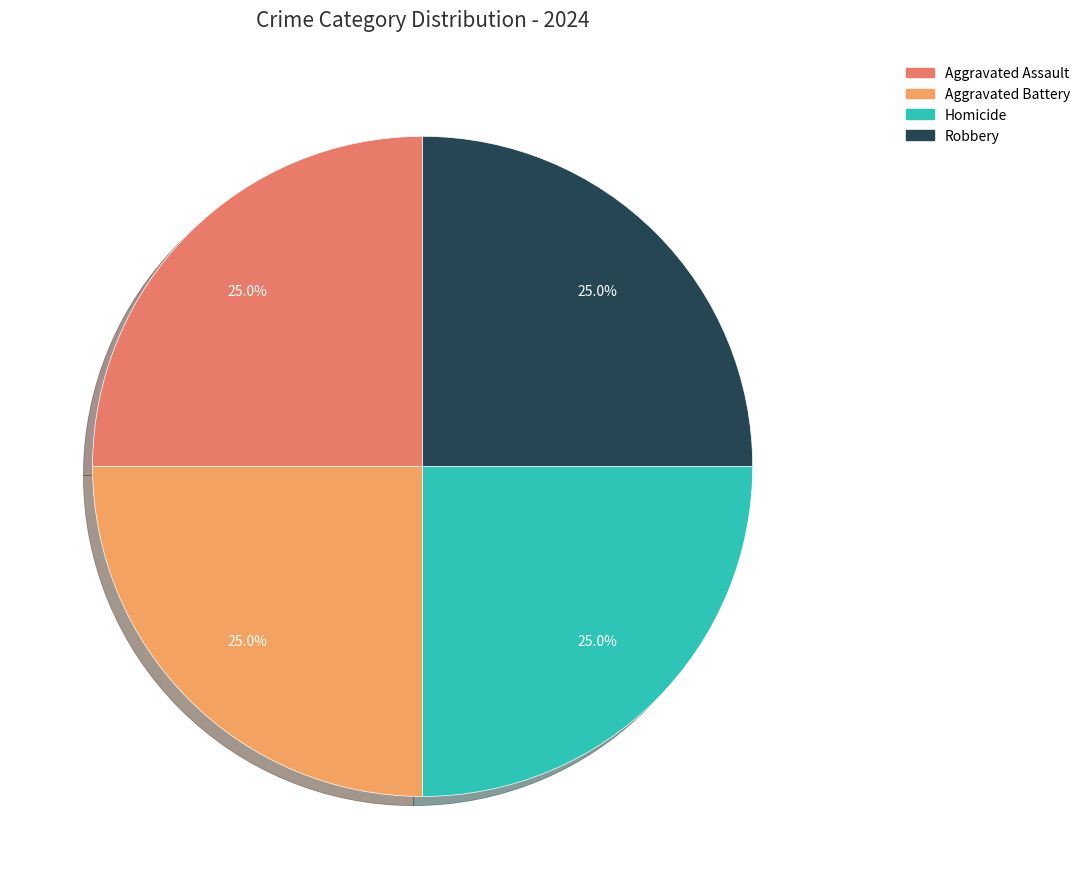

Combined, what portion of the pie is Aggravated Assault and Robbery?

50.0%